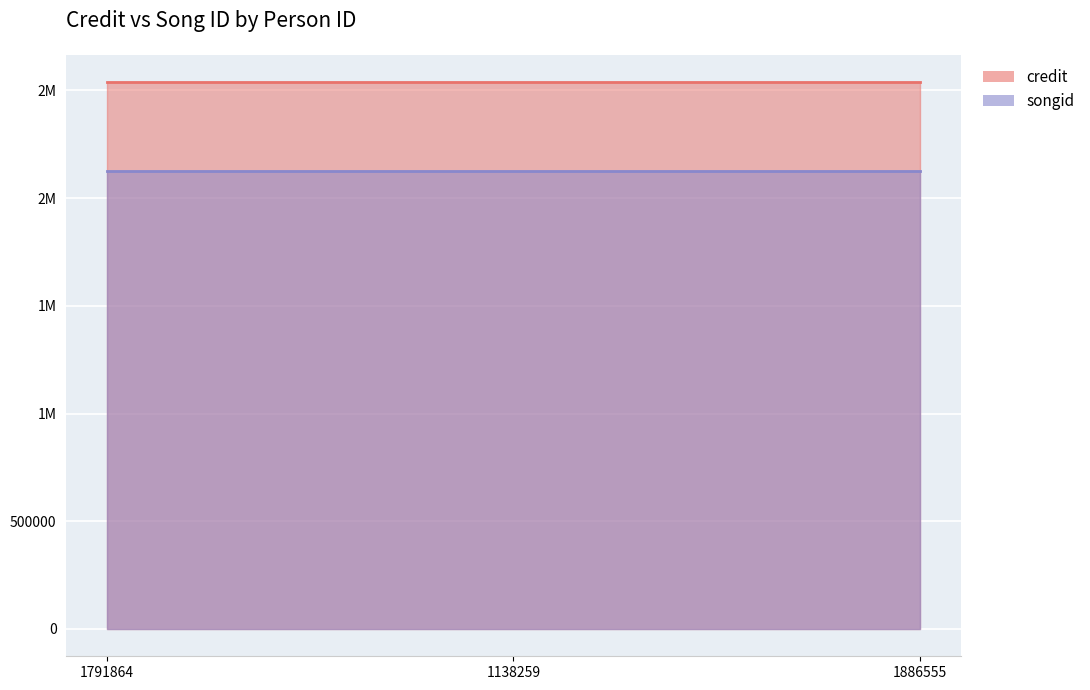

What is the label of the 3rd point from the right?

1791864